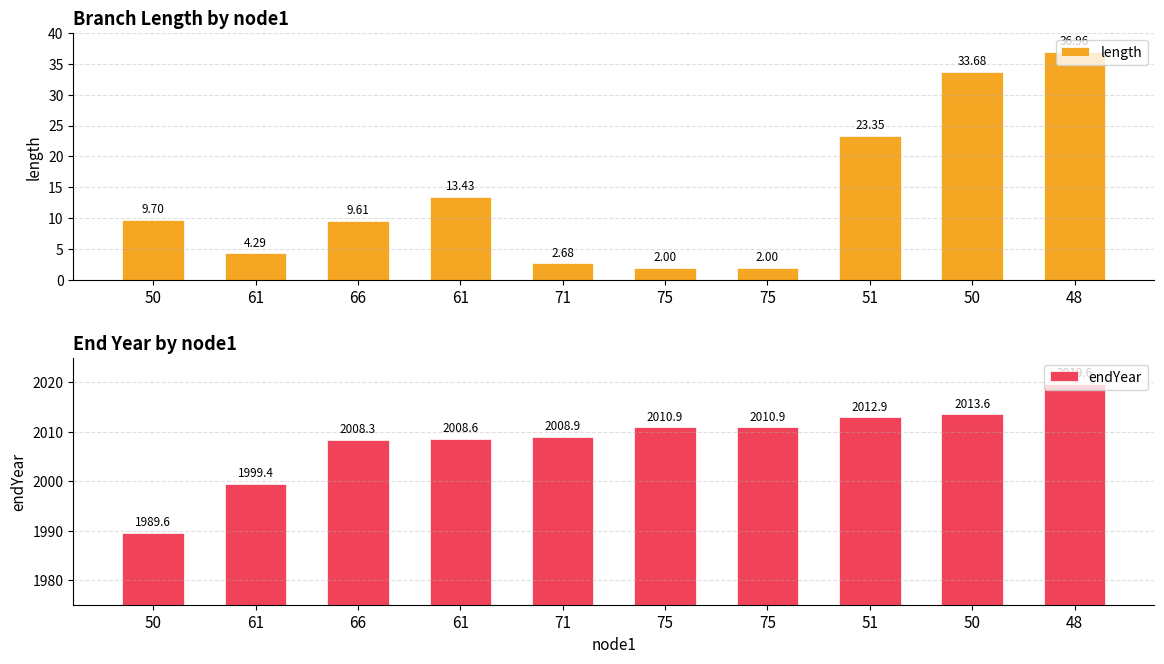

Read the length value at 75.

2.0